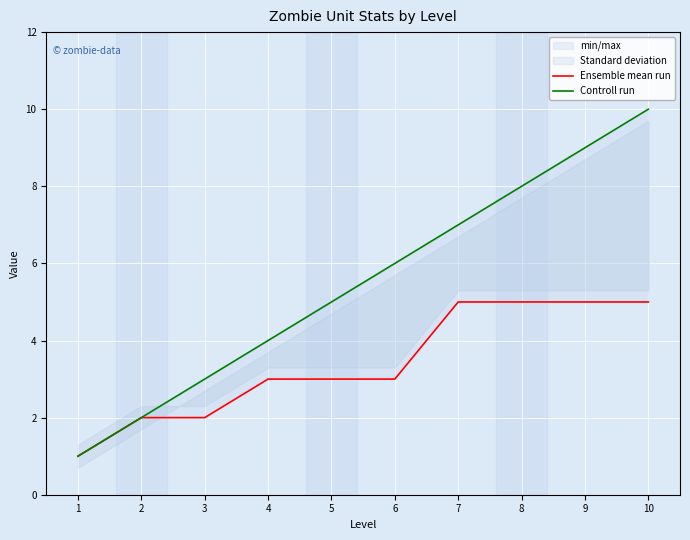

Reading left to right, extract all data points from this chart.

Ensemble mean run: 1	2	2	3	3	3	5	5	5	5
Controll run: 1	2	3	4	5	6	7	8	9	10